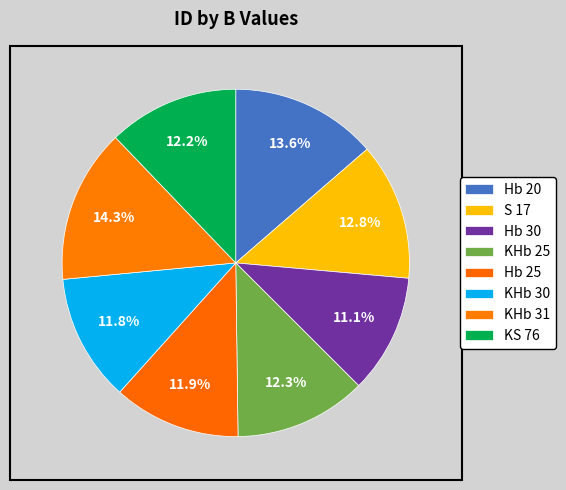

Which slice is the smallest?

Hb 30